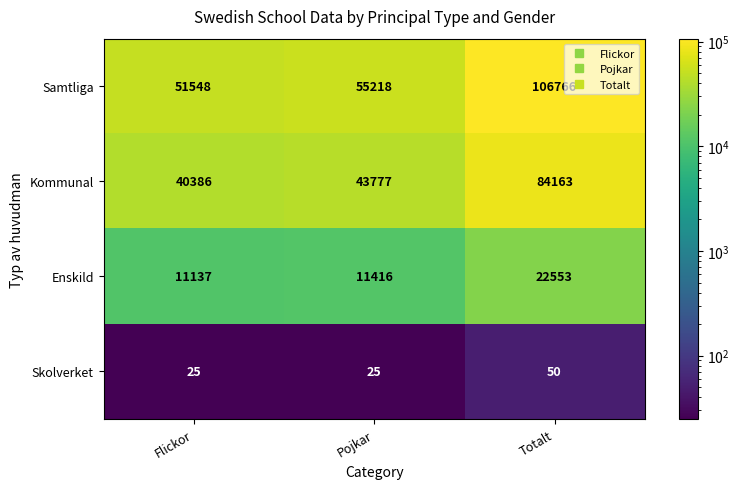

Reading right to left, transcribe all the data shown in this chart.

Samtliga: Totalt=106766	Pojkar=55218	Flickor=51548
Kommunal: Totalt=84163	Pojkar=43777	Flickor=40386
Enskild: Totalt=22553	Pojkar=11416	Flickor=11137
Skolverket: Totalt=50	Pojkar=25	Flickor=25